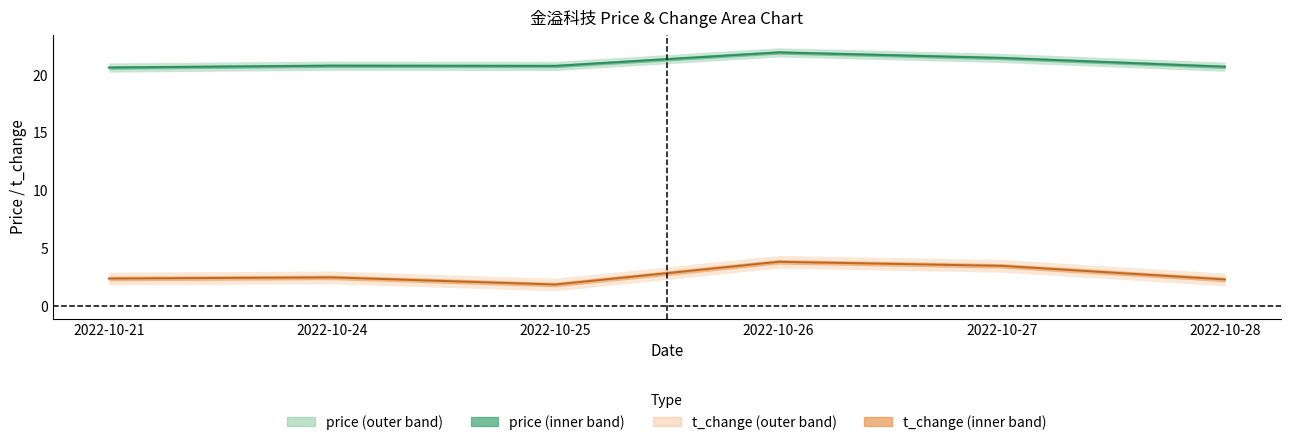

How many interior local valleys does the t_change series have?

1